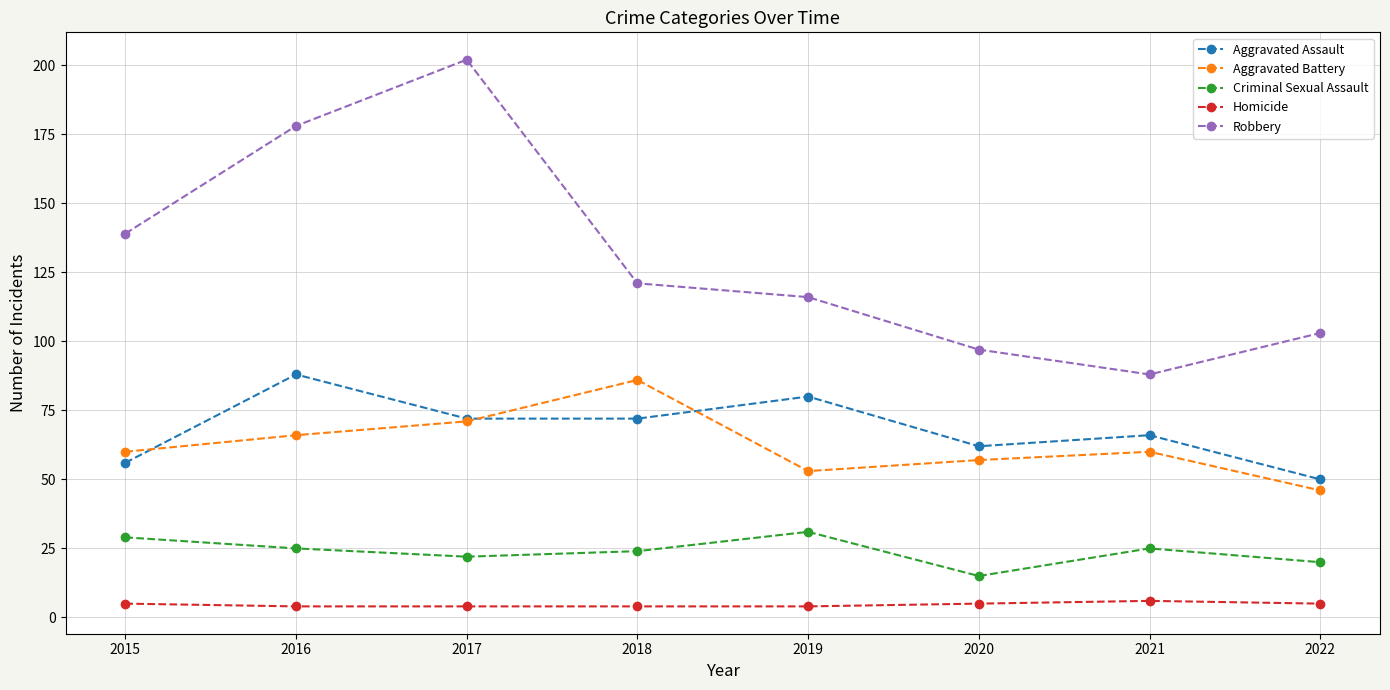

What is the value of the Aggravated Assault point at the 6th from the left?

62